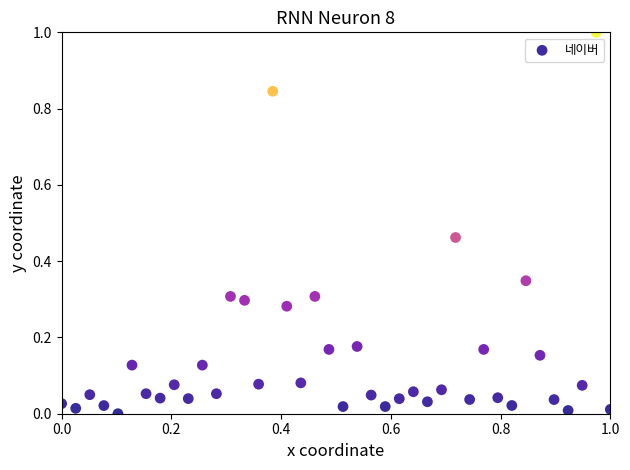

What is the range of Y values (max minus min)?

1.0